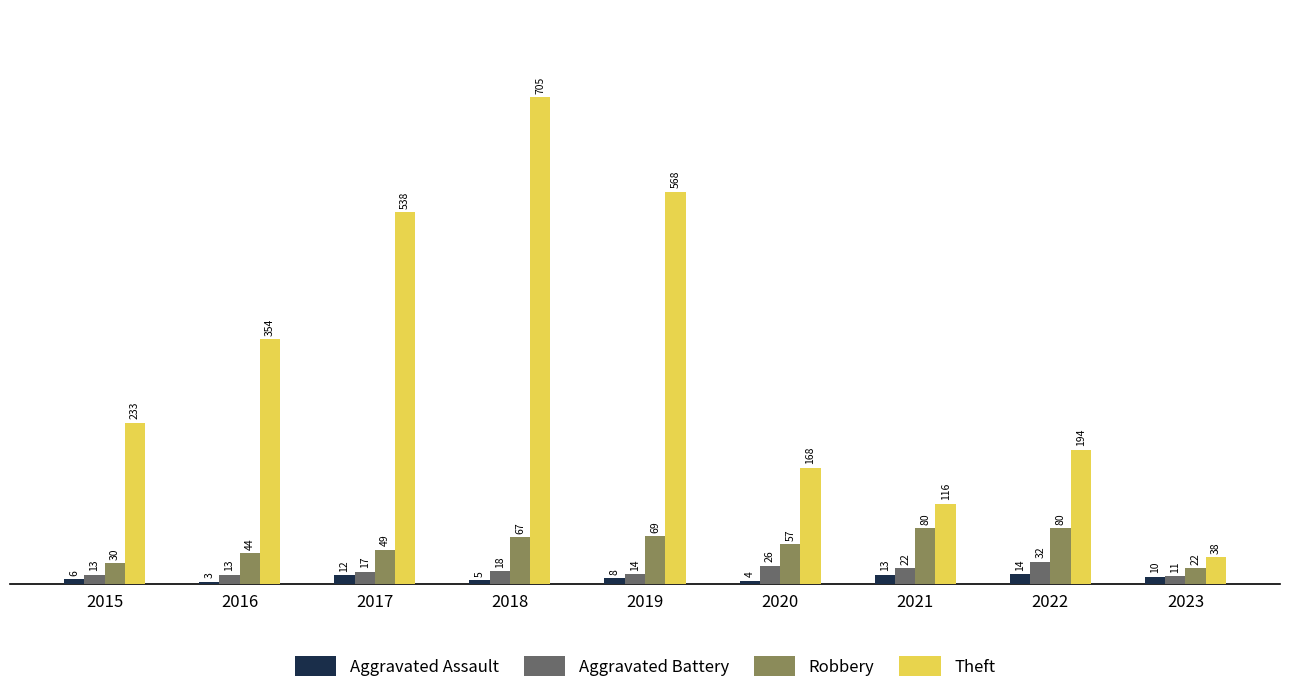

What is the value of the Theft bar at the 1st from the left?

233